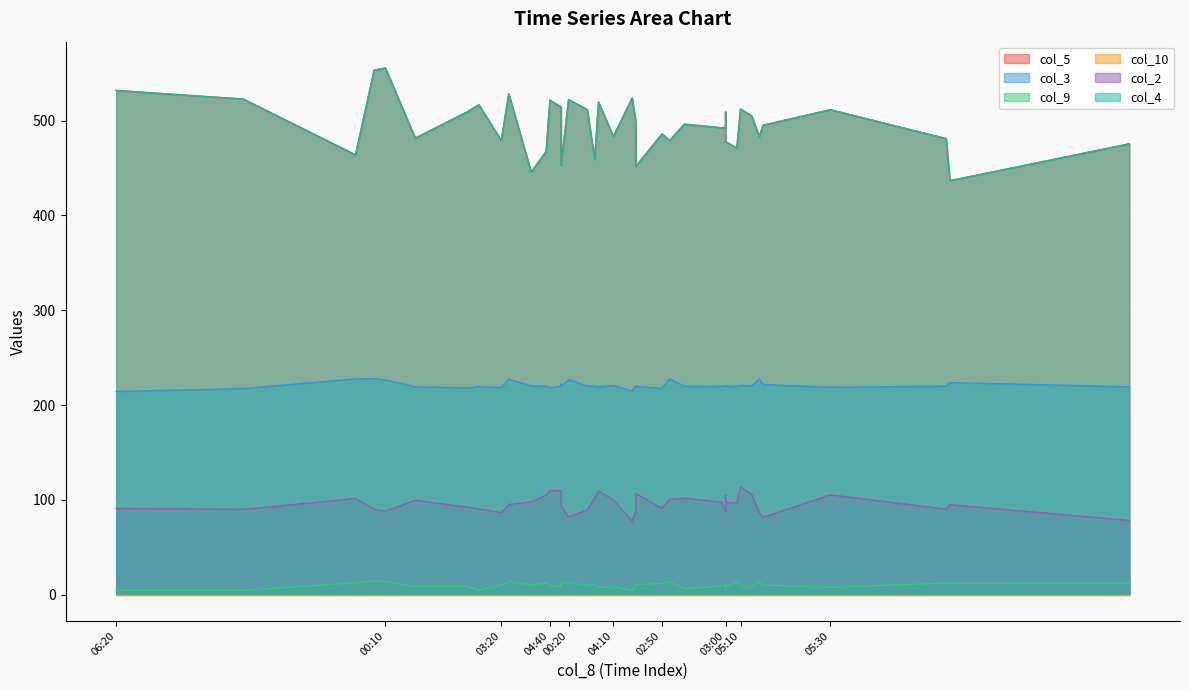

What is the difference between the maximum and minimum values in the col_9 series?

10.3